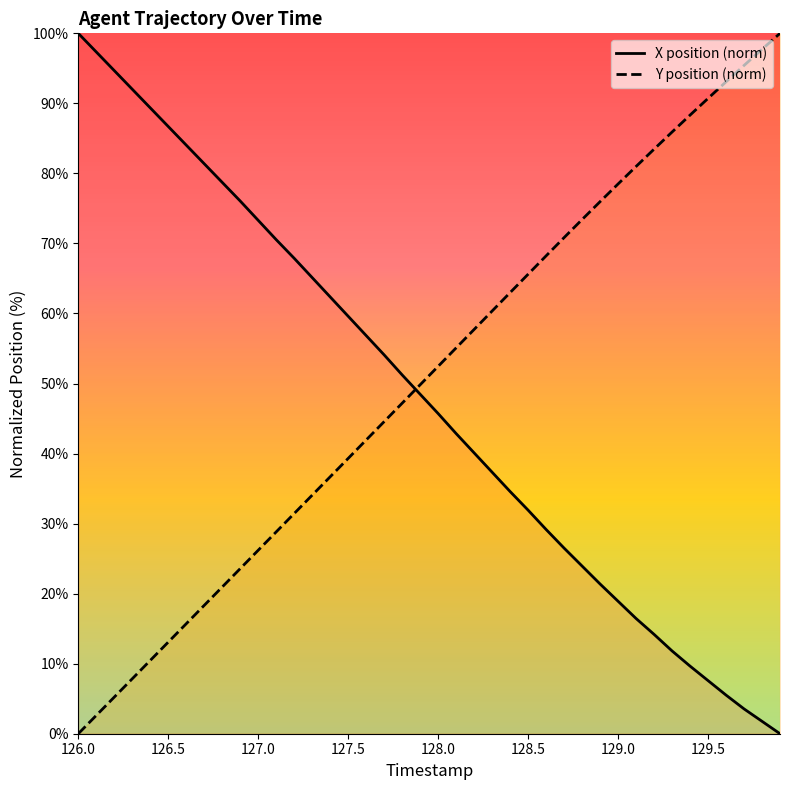

At which category is the sum across all series the highest?

126.0